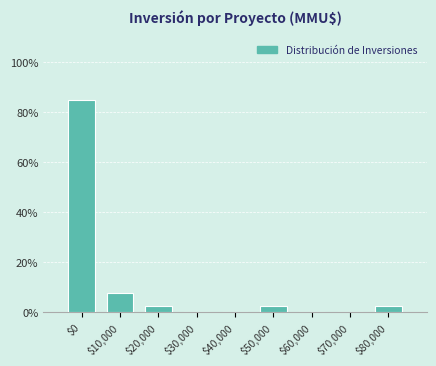

True or false: the data shows 55.0 at $0.

False